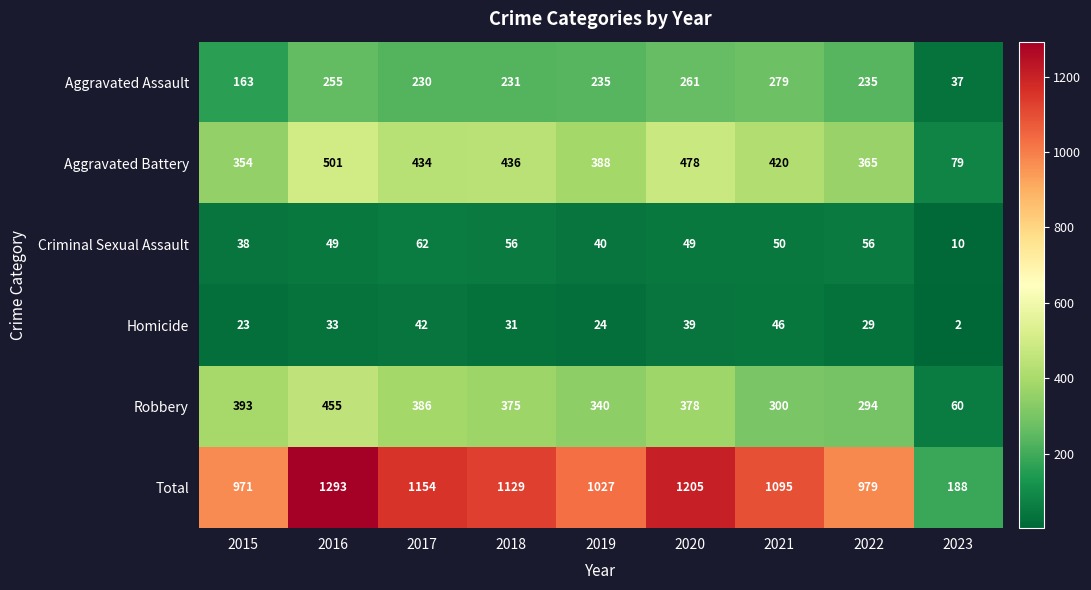

The value of Homicide at 2015 is 23. True or false?

True